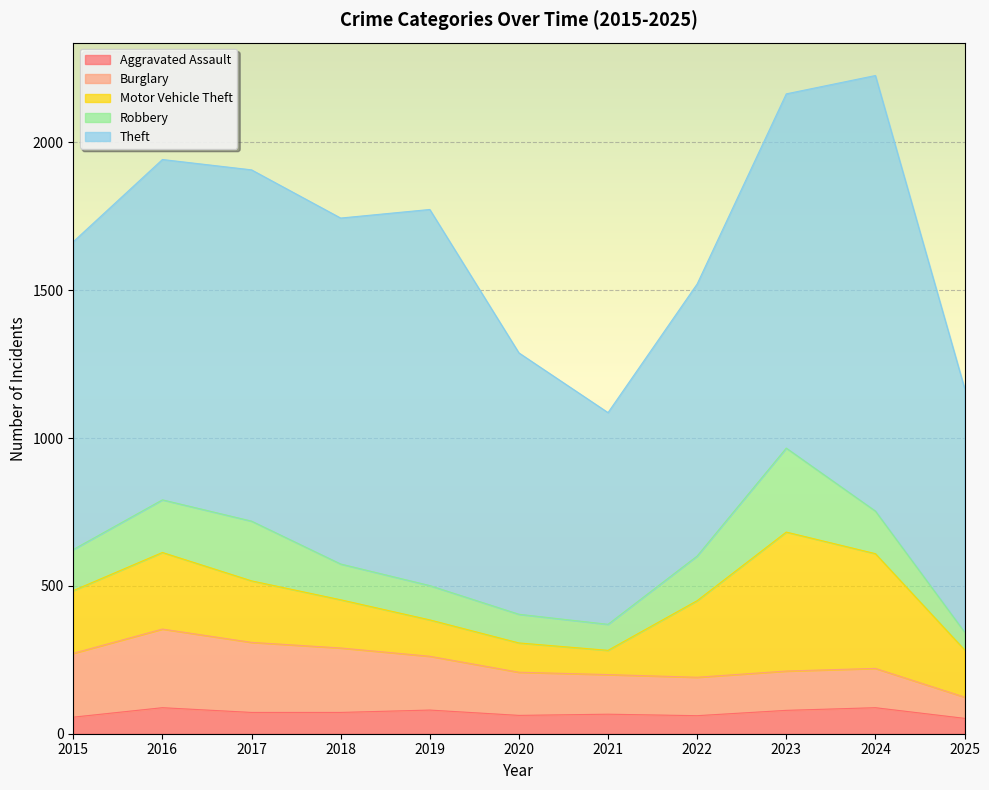

What is the average value of the Robbery series?

144